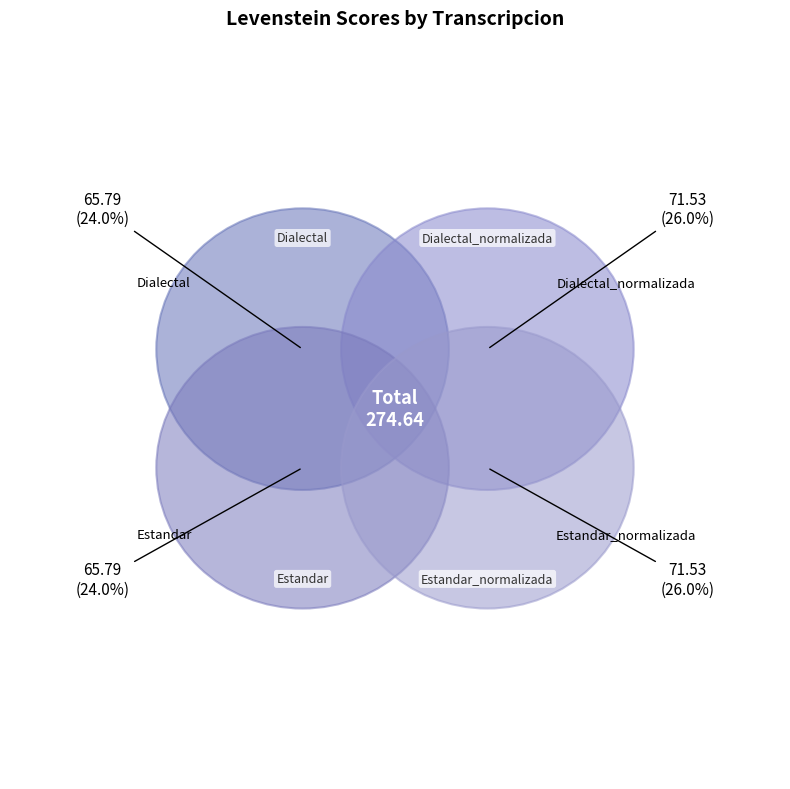

Count the number of slices in the pie.

4